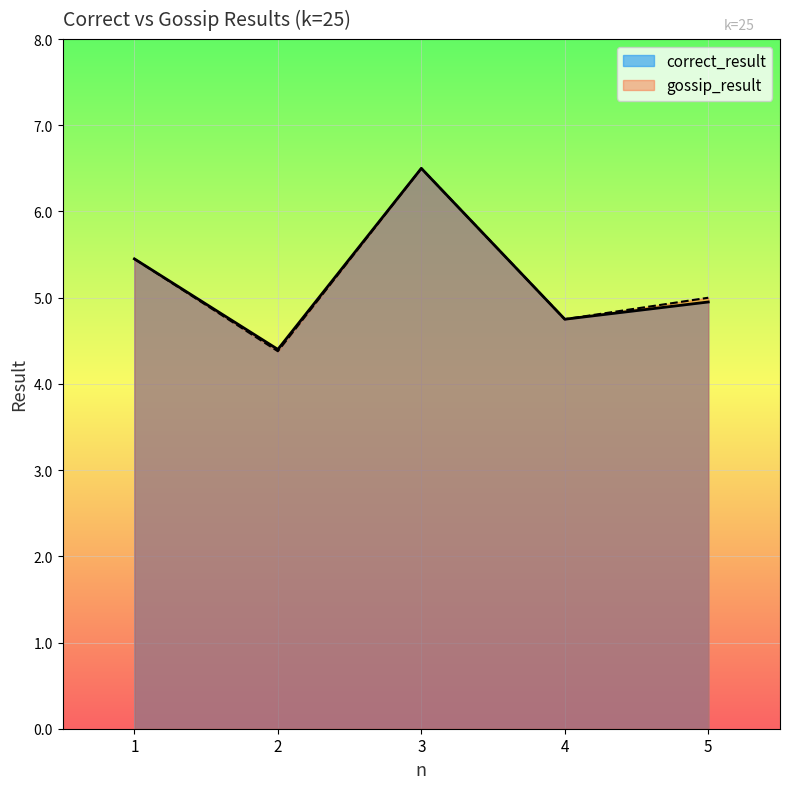

Reading right to left, list all the values displayed in this chart.

correct_result: 5.0	4.8	6.5	4.4	5.5
gossip_result: 5.0	4.8	6.5	4.4	5.4